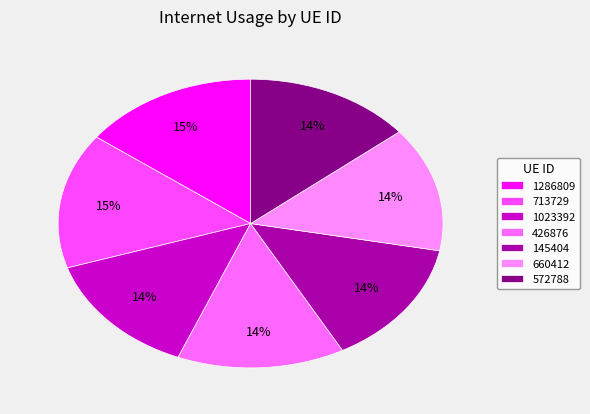

How many slices are in this pie chart?

7